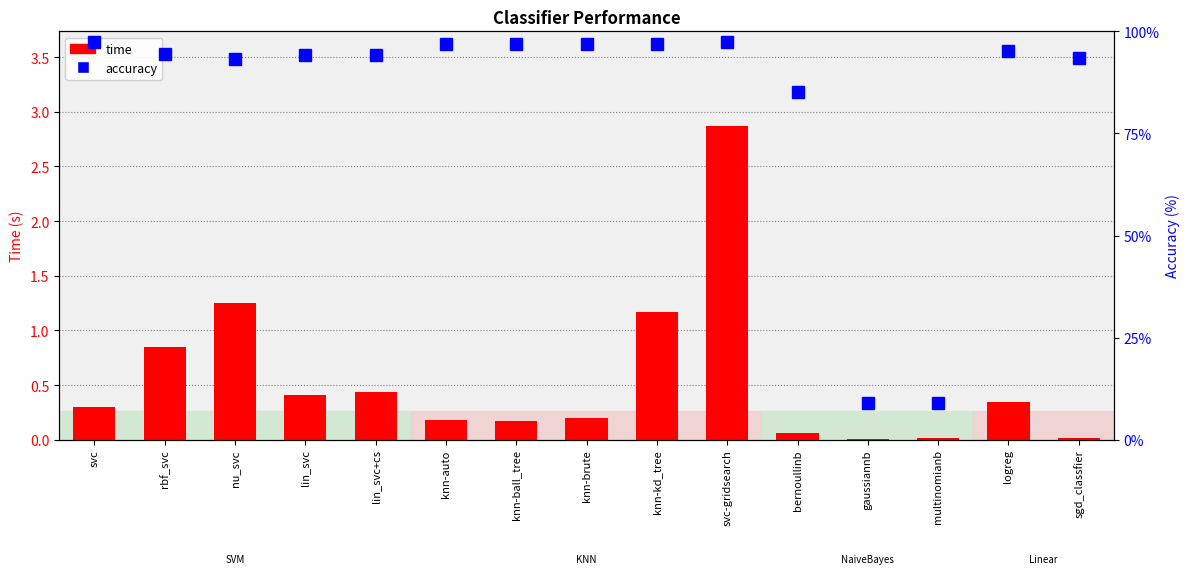

At which label does accuracy first exceed 94?

svc